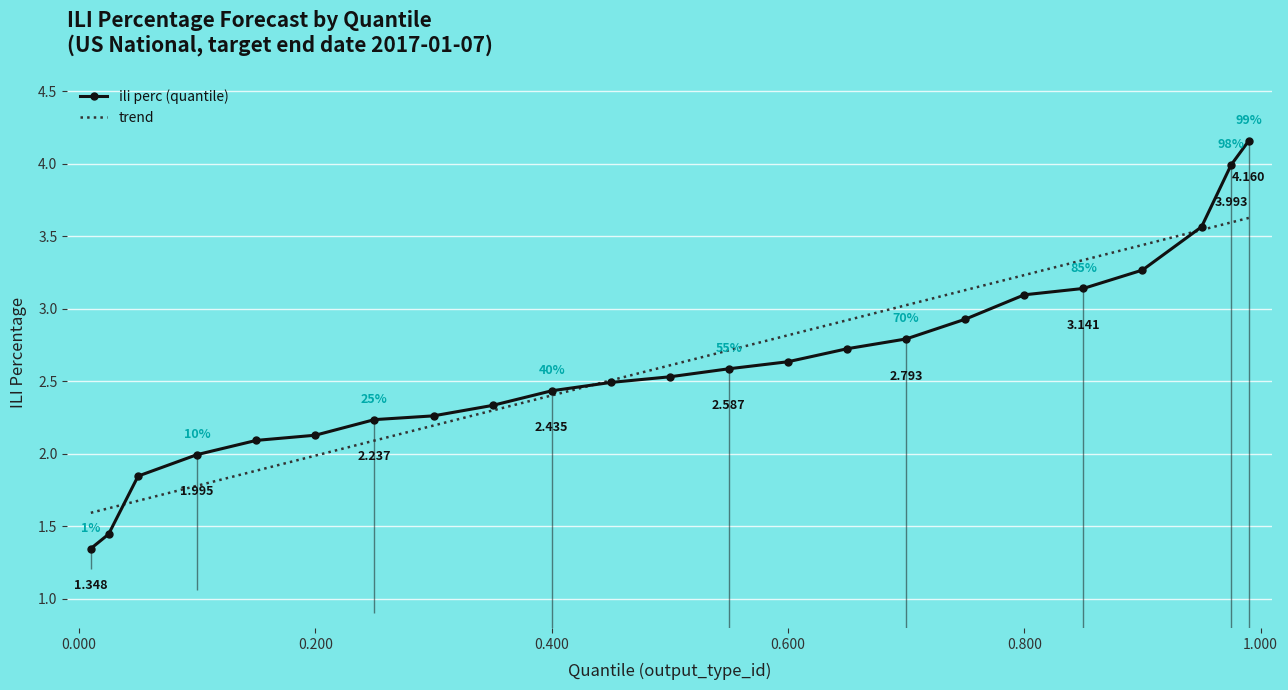

Which category has the lowest value across all series?

0.01